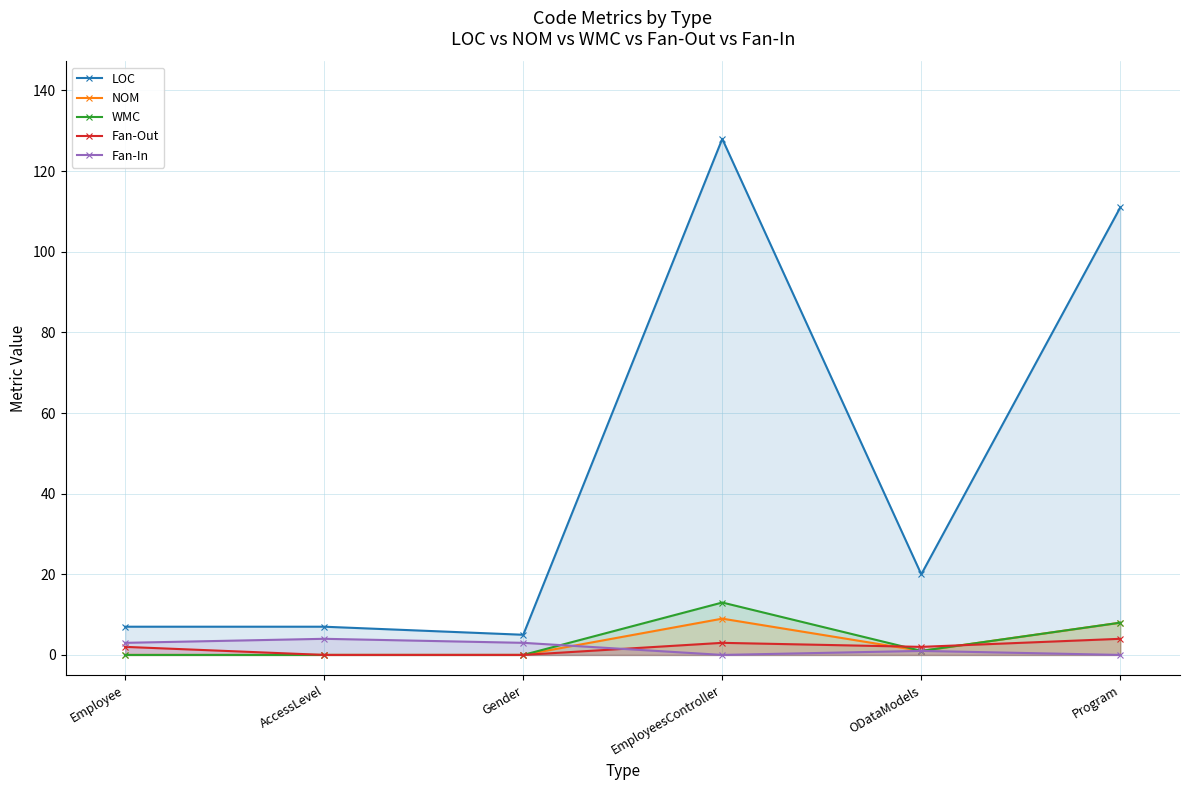

What position from the right is AccessLevel?

5